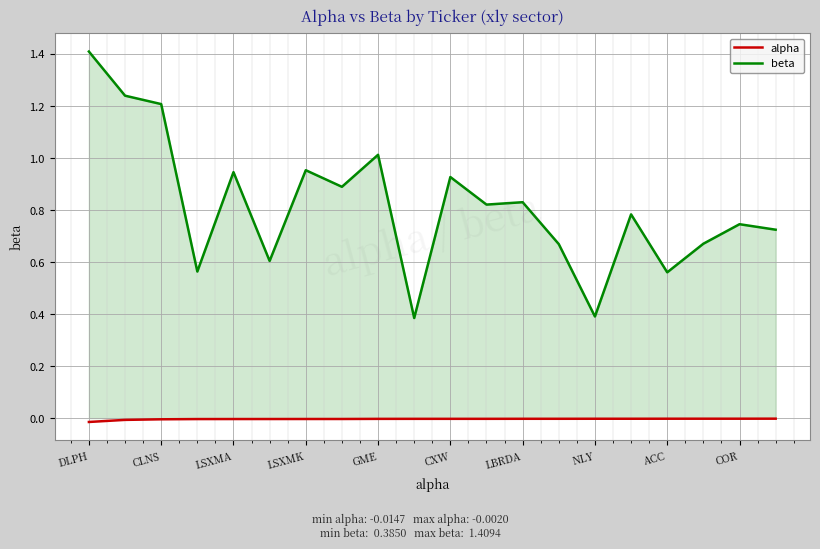

True or false: beta and alpha intersect in this chart.

False